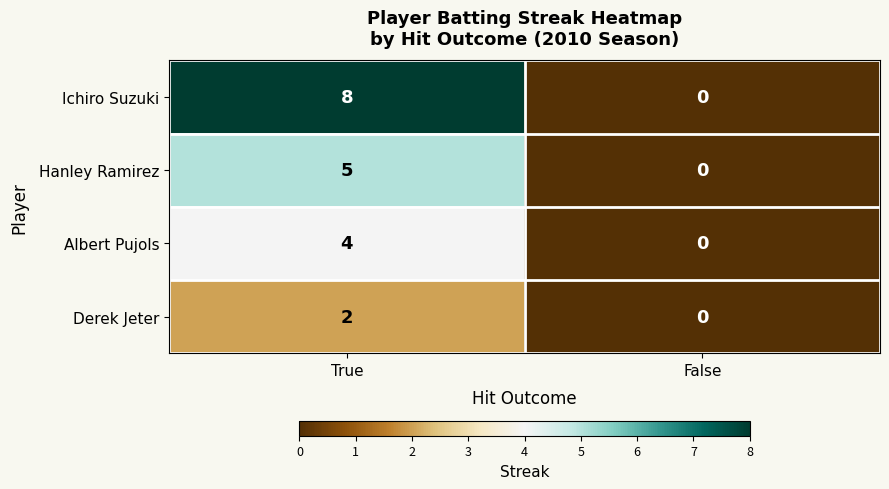

At which category does the chart reach its peak across all series?

True